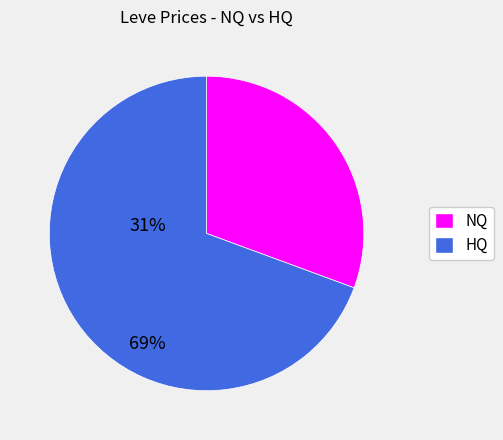

Is there any slice that represents more than half of the pie?

Yes